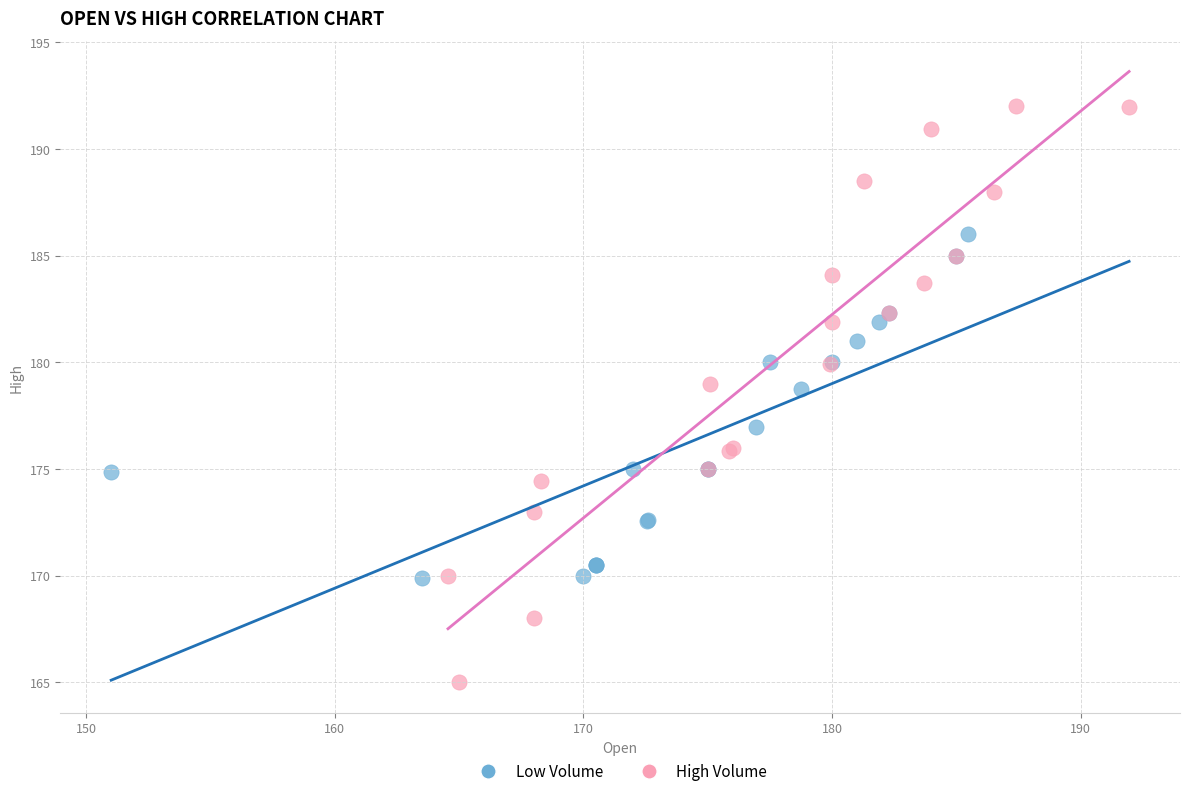

Which series reaches the minimum Y coordinate?

High Volume